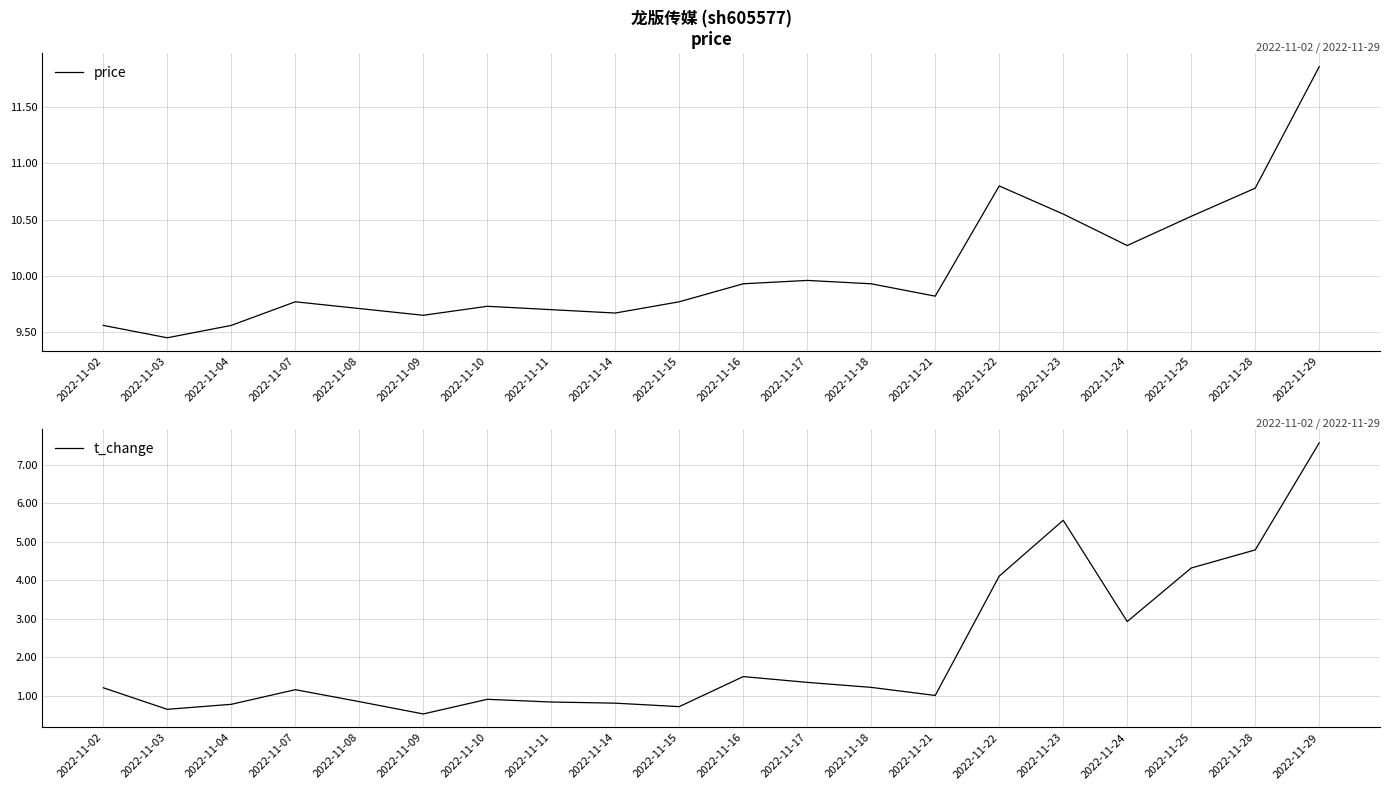

What is the difference between the second highest and minimum values in the price series?

1.4